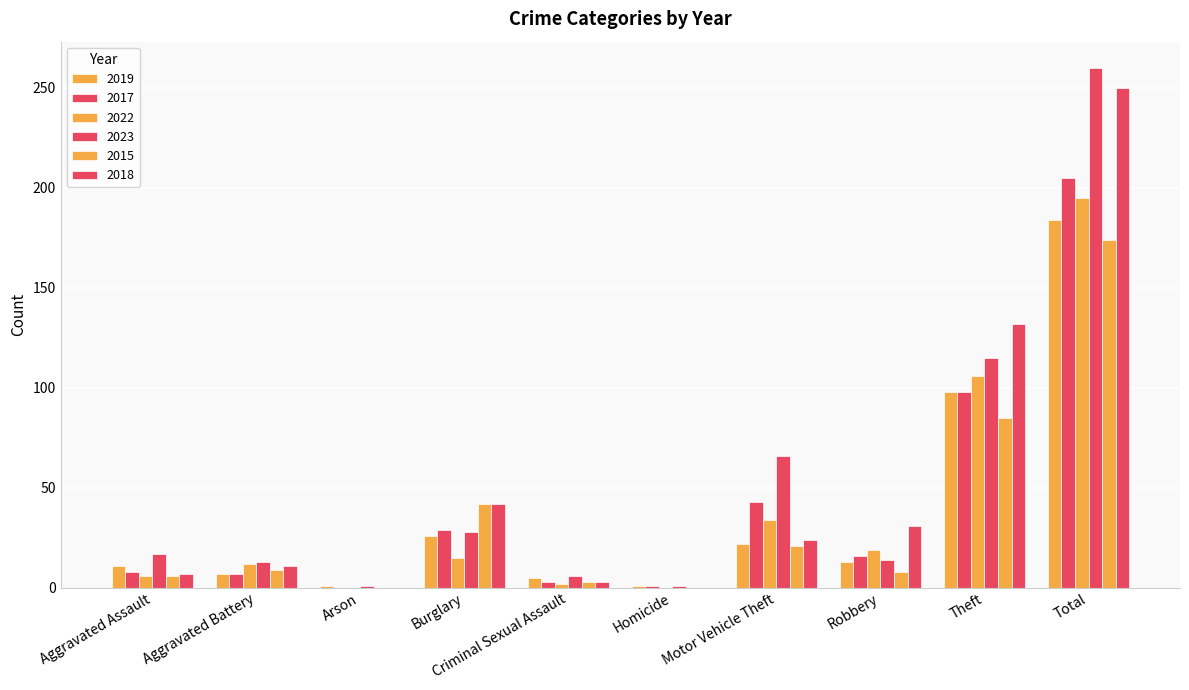

How many data points does each series have?

10